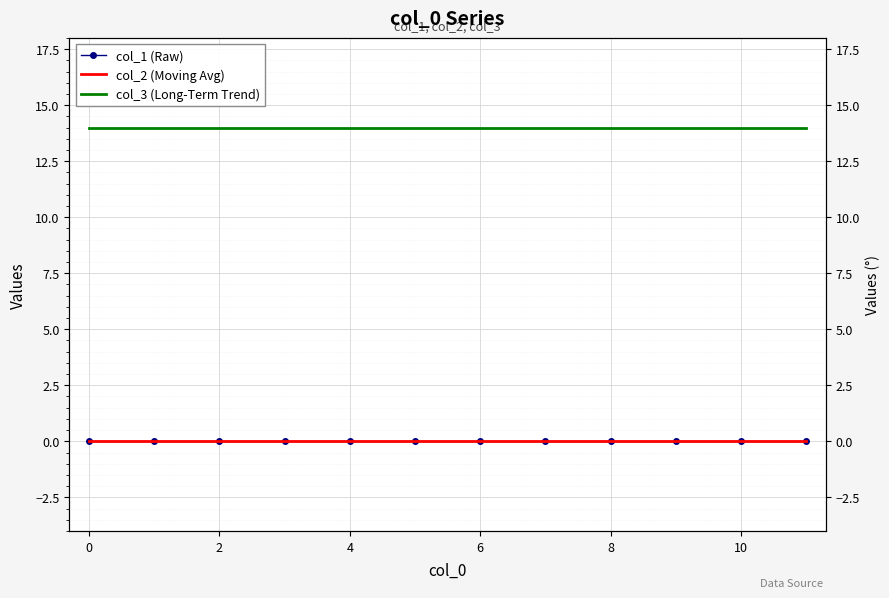

True or false: col_1 (Raw) and col_3 (Long-Term Trend) cross at least once.

False